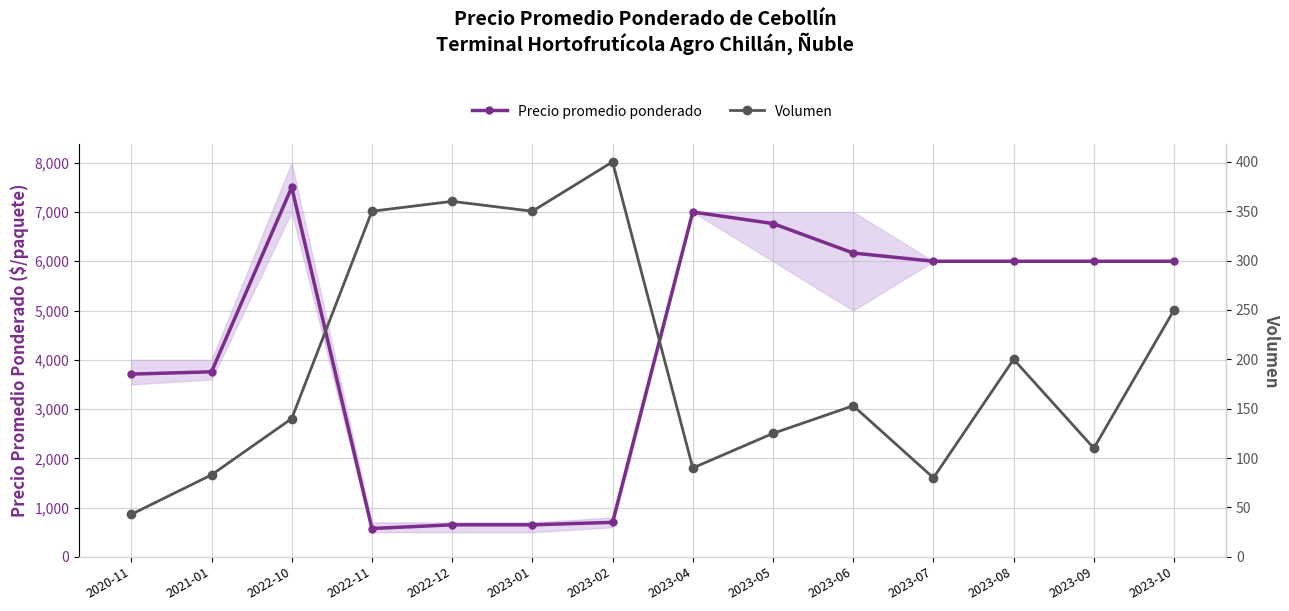

The Precio promedio ponderado series shows 11883 at 2023-04. True or false?

False